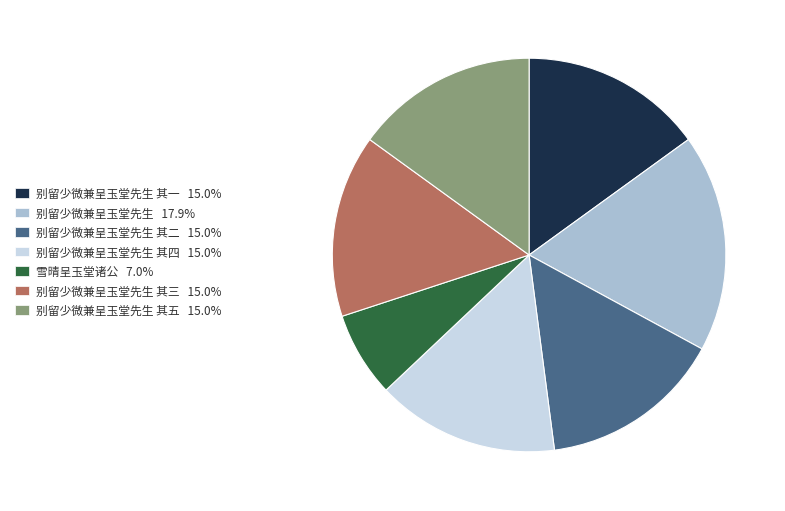

Do 别留少微兼呈玉堂先生 其二 15.0% and 别留少微兼呈玉堂先生 其一 15.0% together represent more than half of the pie?

No